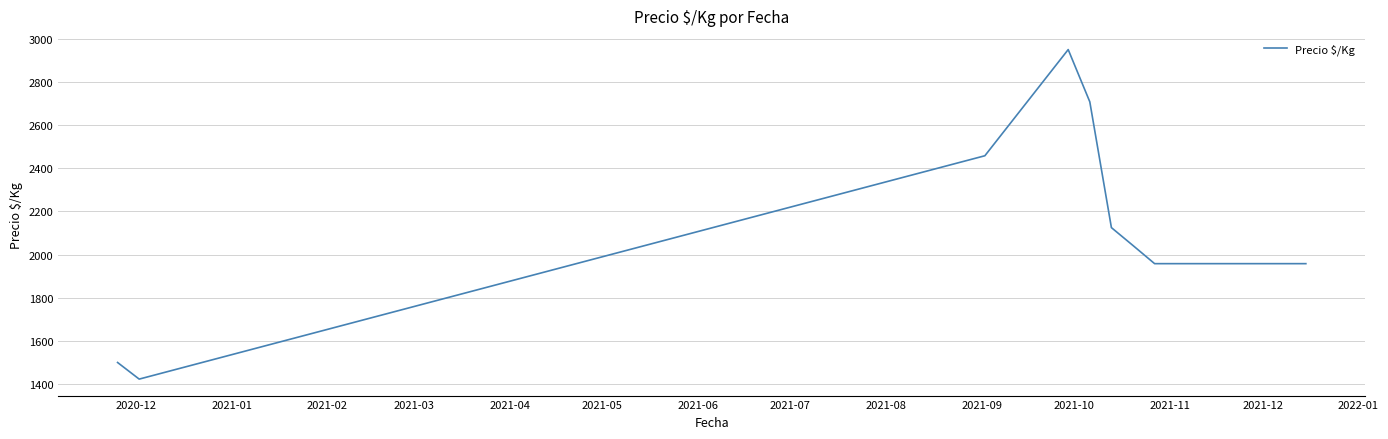

What is the smallest value displayed?

1423